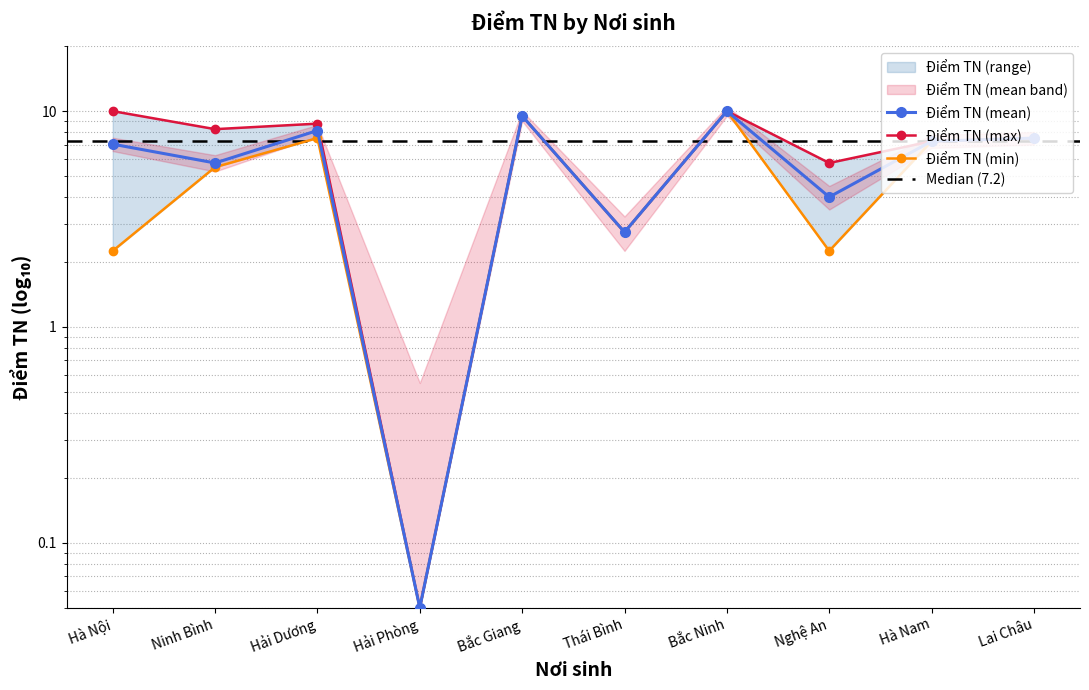

How many values in the Điểm TN (mean) series are below 7?

4